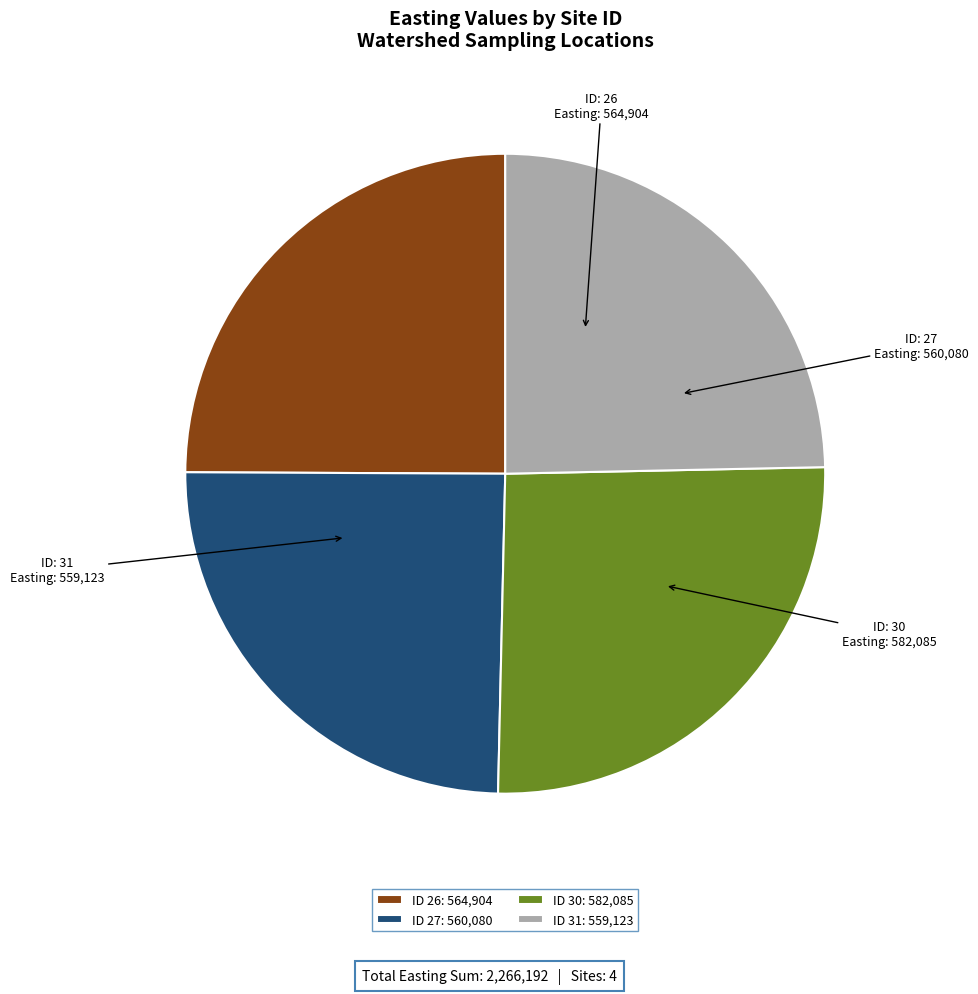

How many segments does this pie chart have?

4